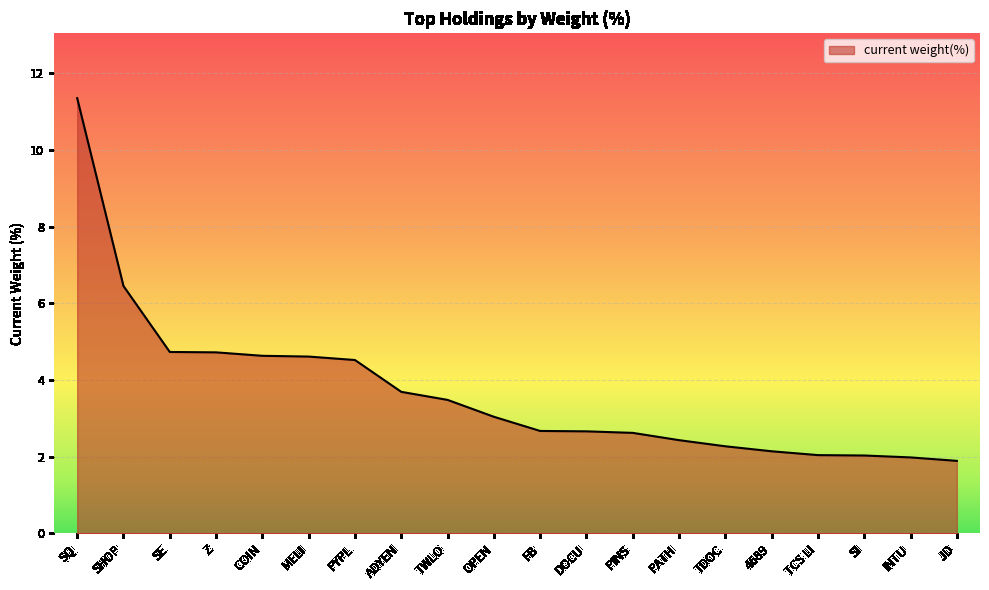

What position from the right is JD?

1